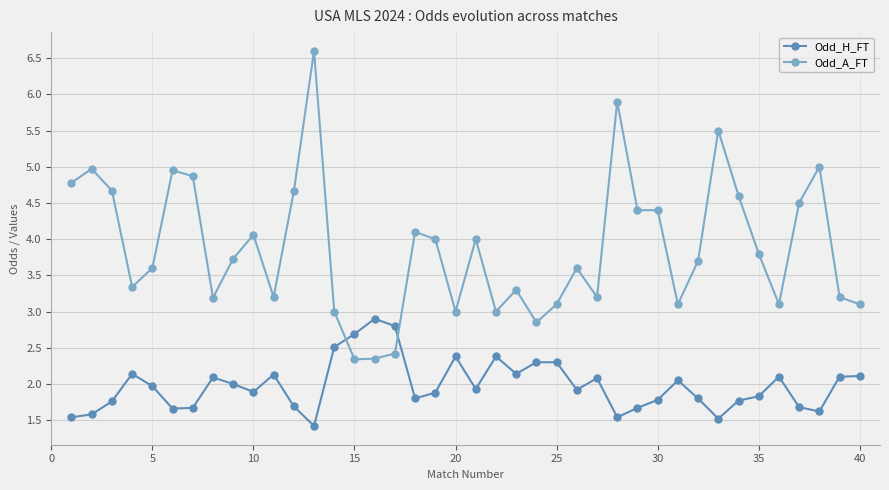

What is the sum of all Odd_H_FT values?

79.1